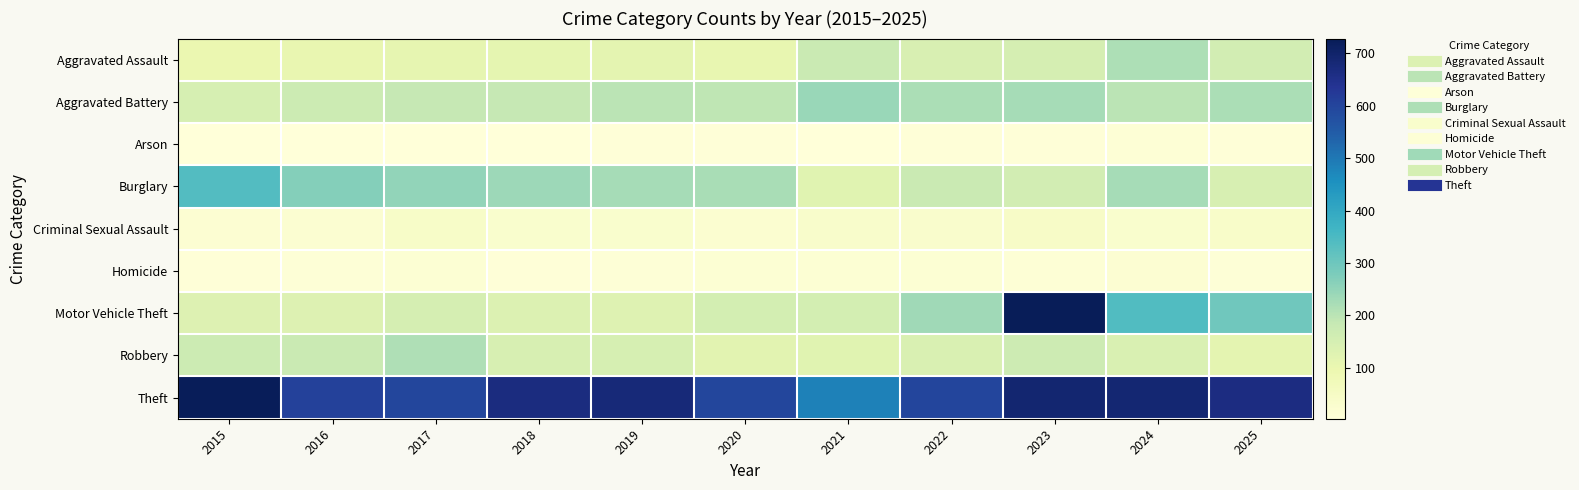

What is the difference between the highest and lowest values at 2022?

592